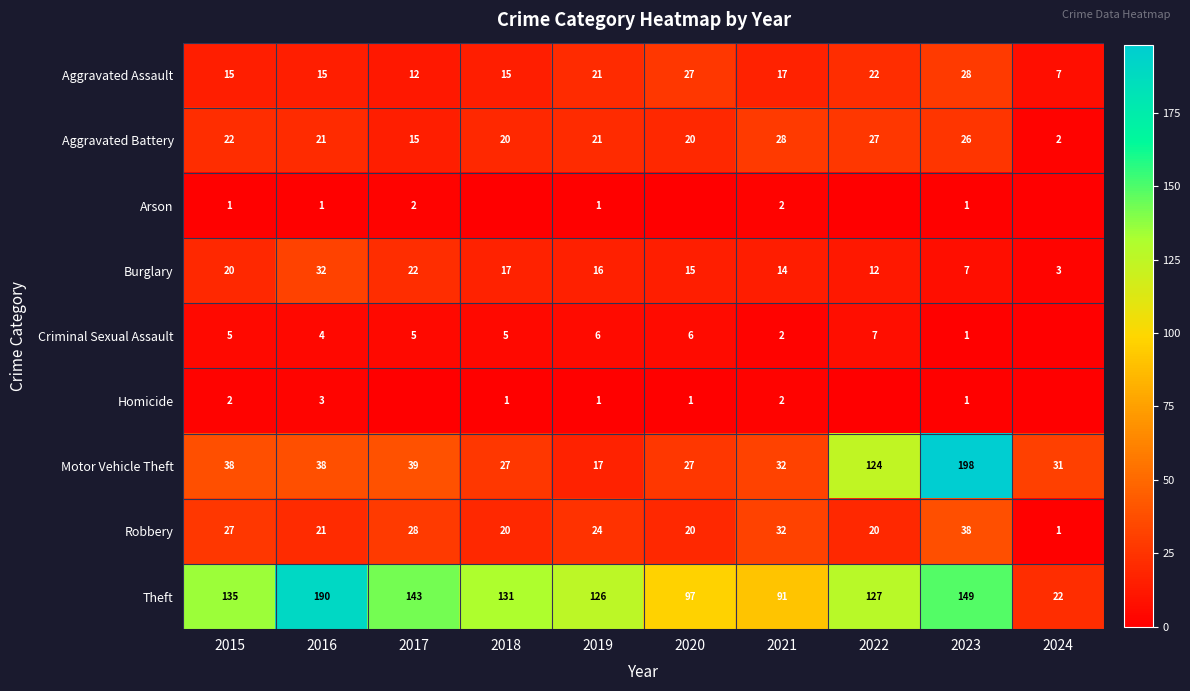

What is the difference between the second highest and second lowest values in the Motor Vehicle Theft series?

97